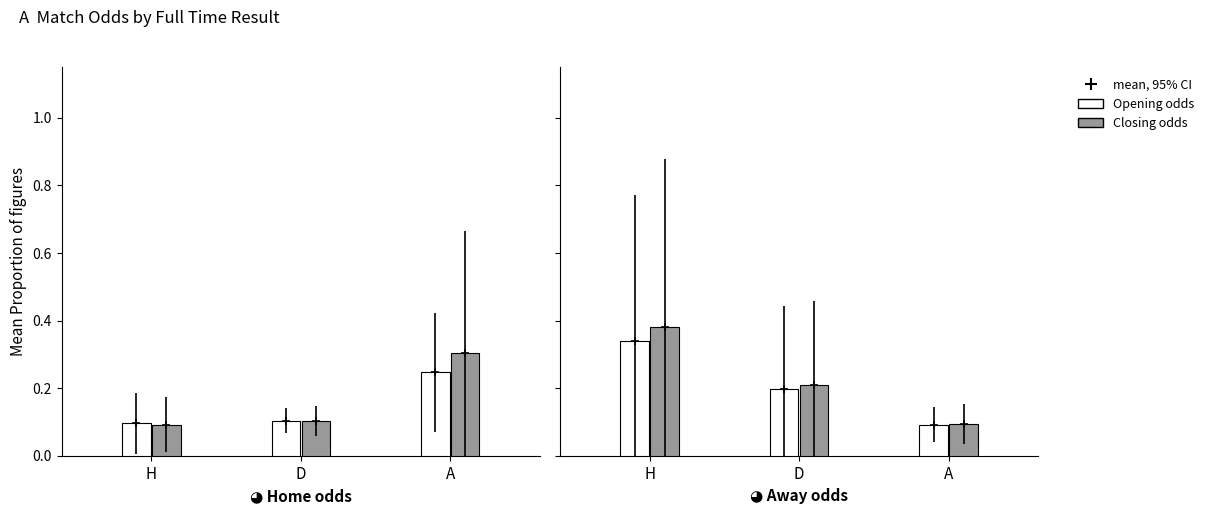

At which category does the chart reach its minimum across all series?

A